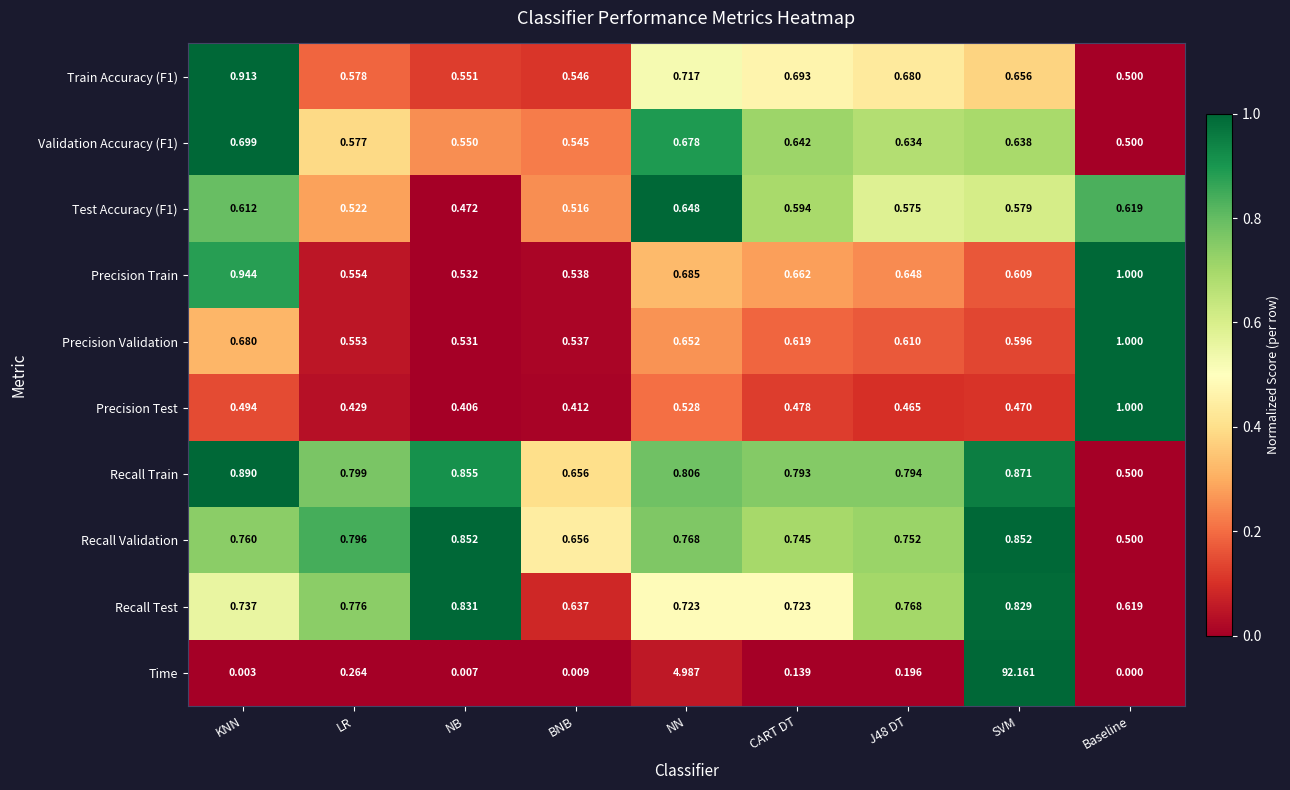

Which series has the largest range (max minus min)?

Time